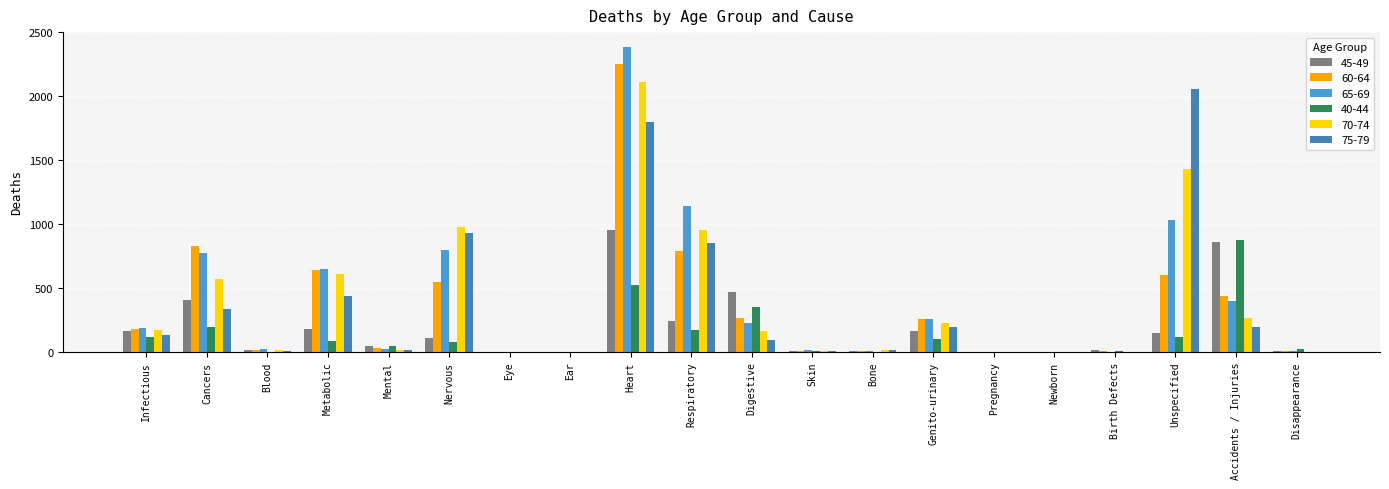

Which series changed the most between Cancers and Pregnancy?

60-64